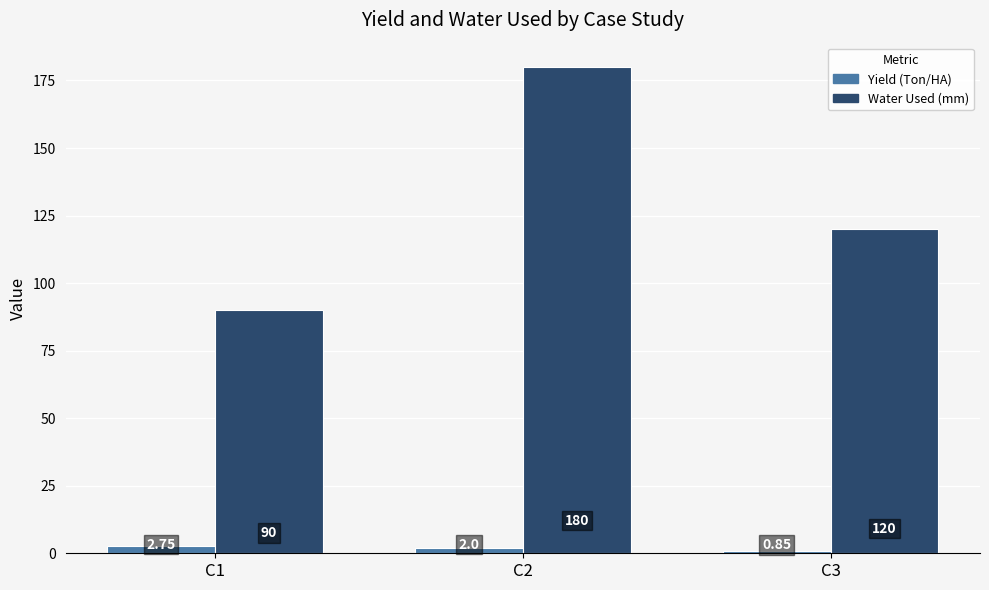

List the series in order of their overall mean, highest first.

Water Used (mm), Yield (Ton/HA)